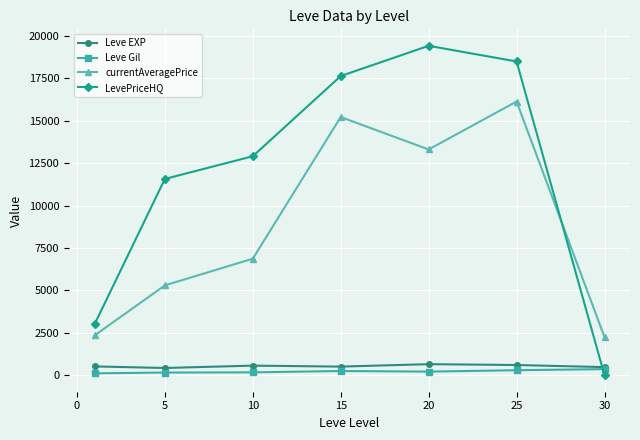

Rank the series by their maximum value, from highest to lowest.

LevePriceHQ, currentAveragePrice, Leve EXP, Leve Gil